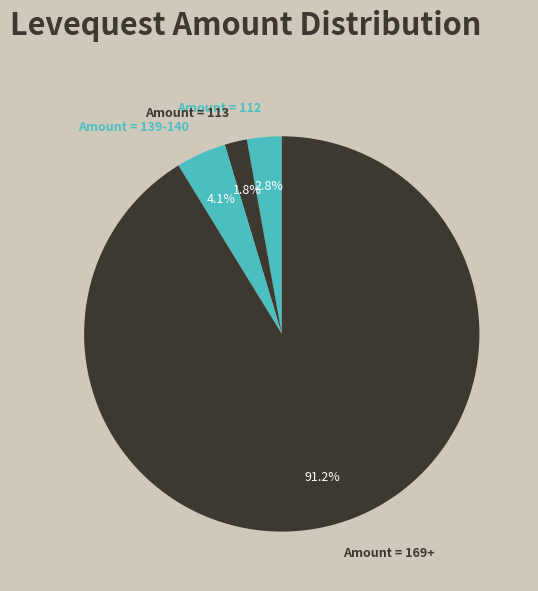

Which category has the biggest portion of the pie?

Amount = 169+